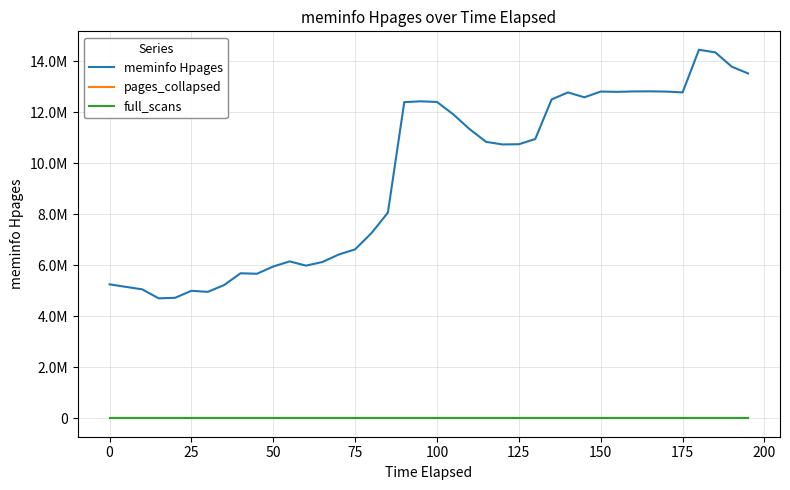

Is this an area chart (filled region under the line)?

No